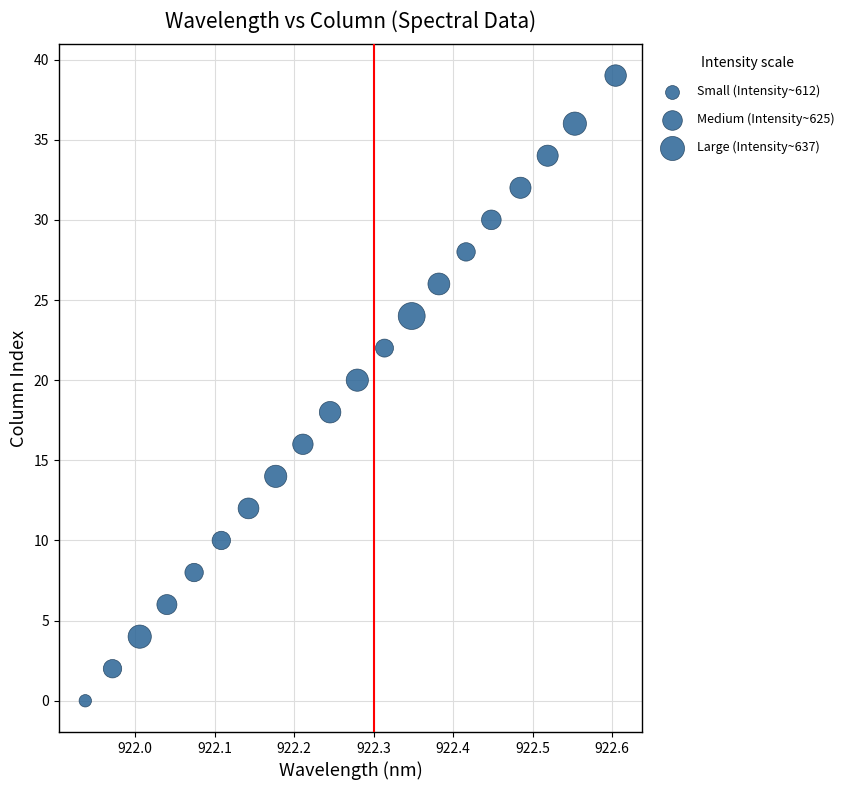

What is the range of Y values (max minus min)?

39